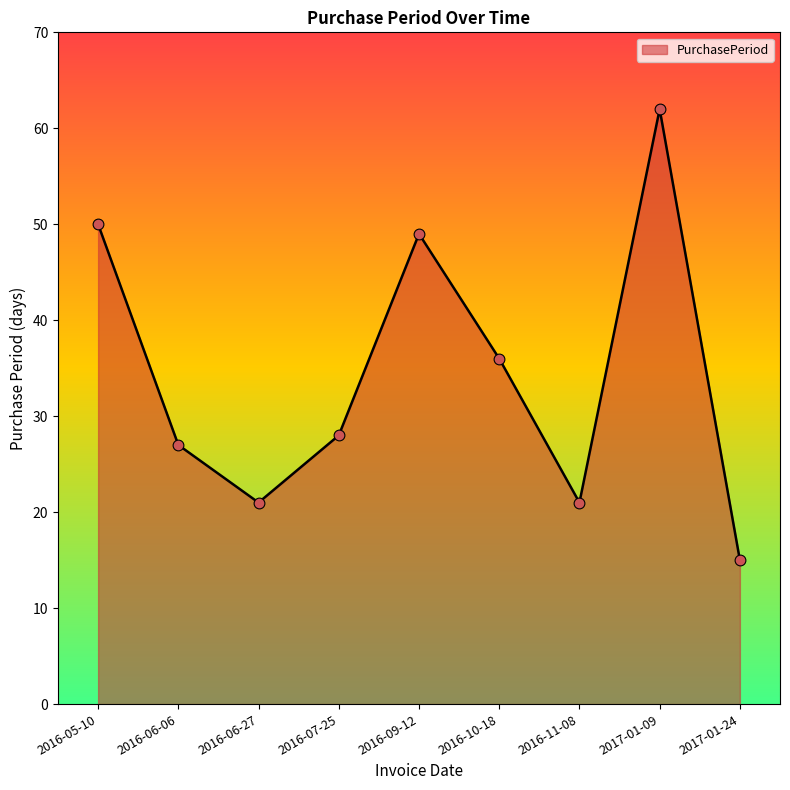

What is the change in value from 2016-11-08 to 2017-01-24?

-6